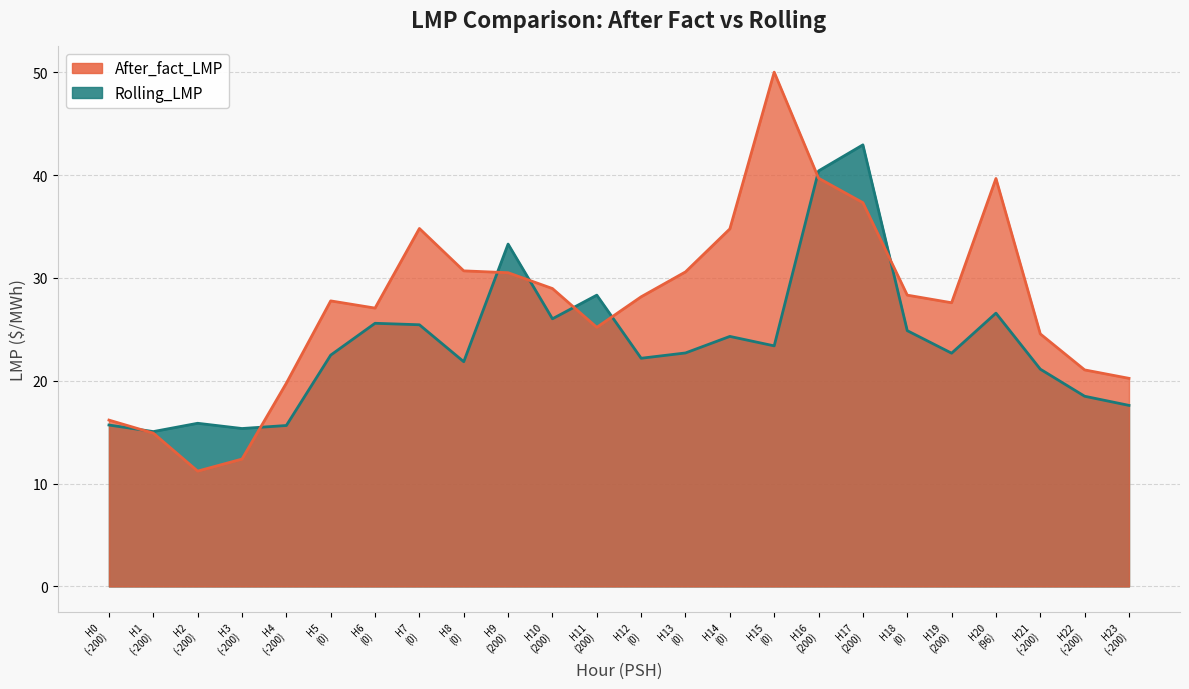

What is the average value of the Rolling_LMP series?

23.7